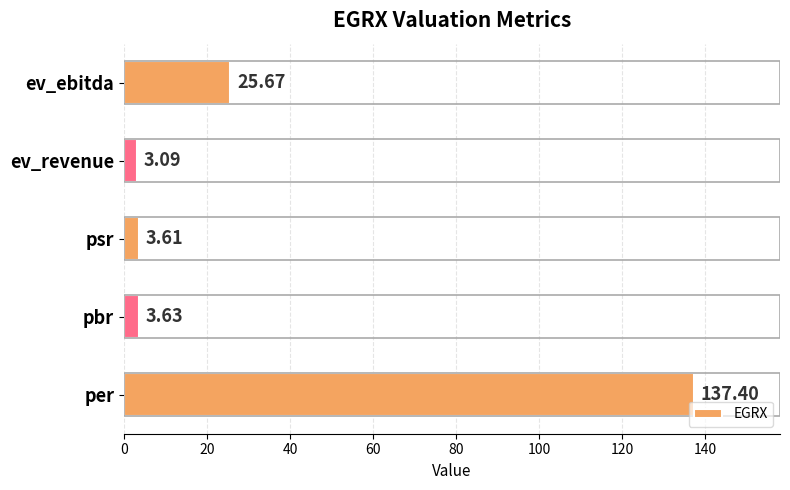

What is the difference between the maximum and minimum values?

134.3